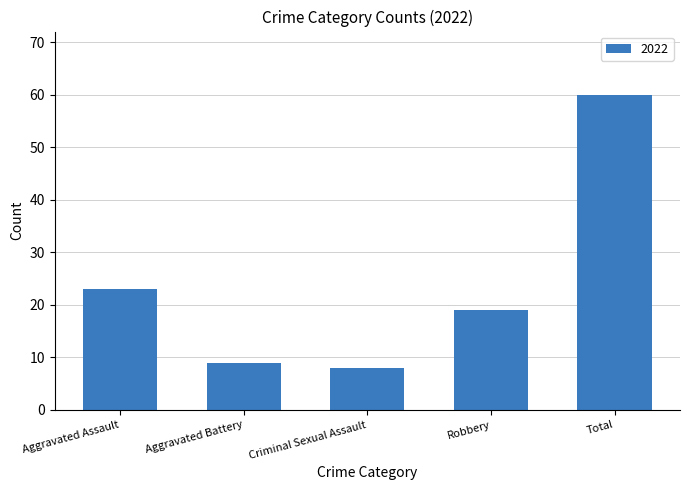

What is the change in value from Aggravated Assault to Robbery?

-4